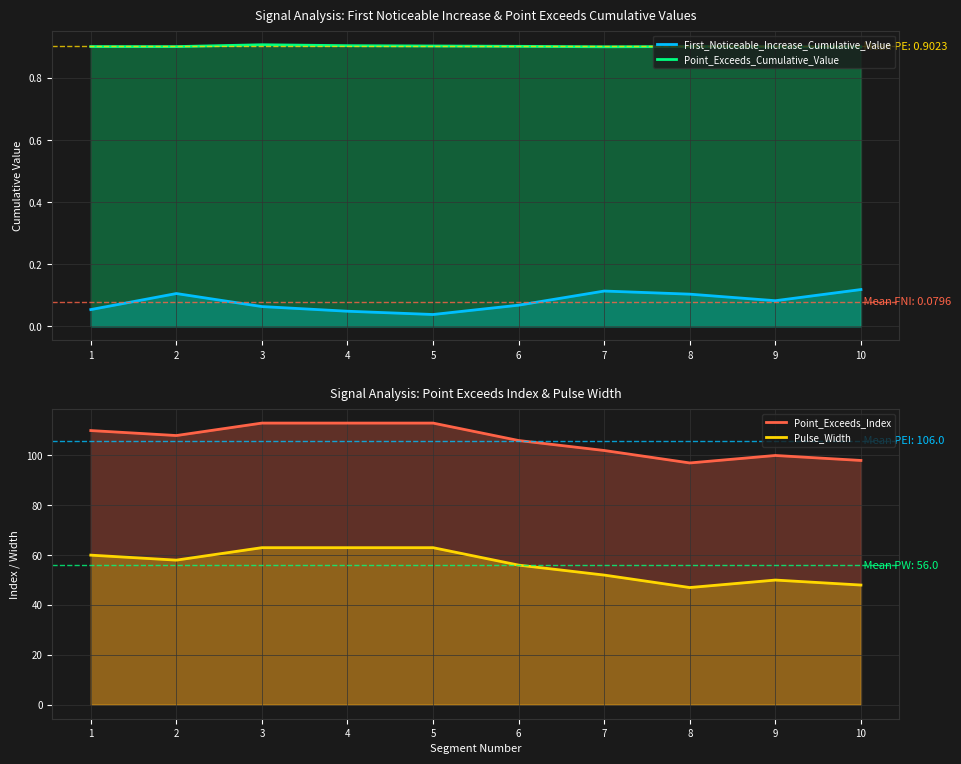

The Pulse_Width series shows 63.0 at 5. True or false?

True